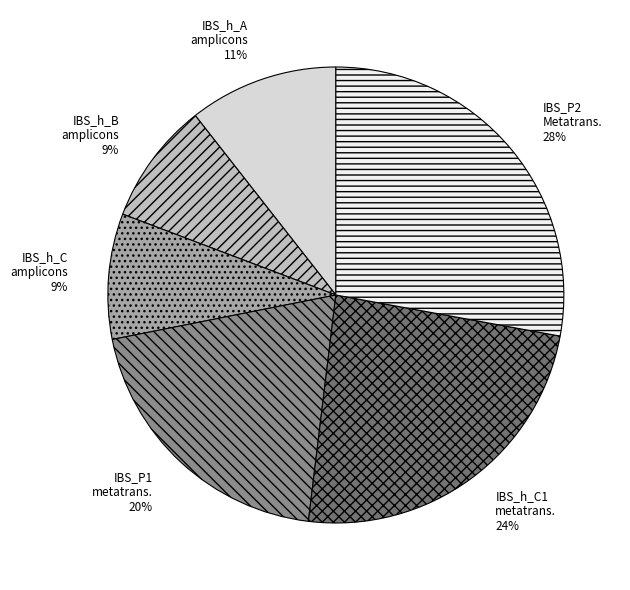

Combined, do IBS_P1 metatrans. and IBS_P2 Metatrans. account for over 50%?

No